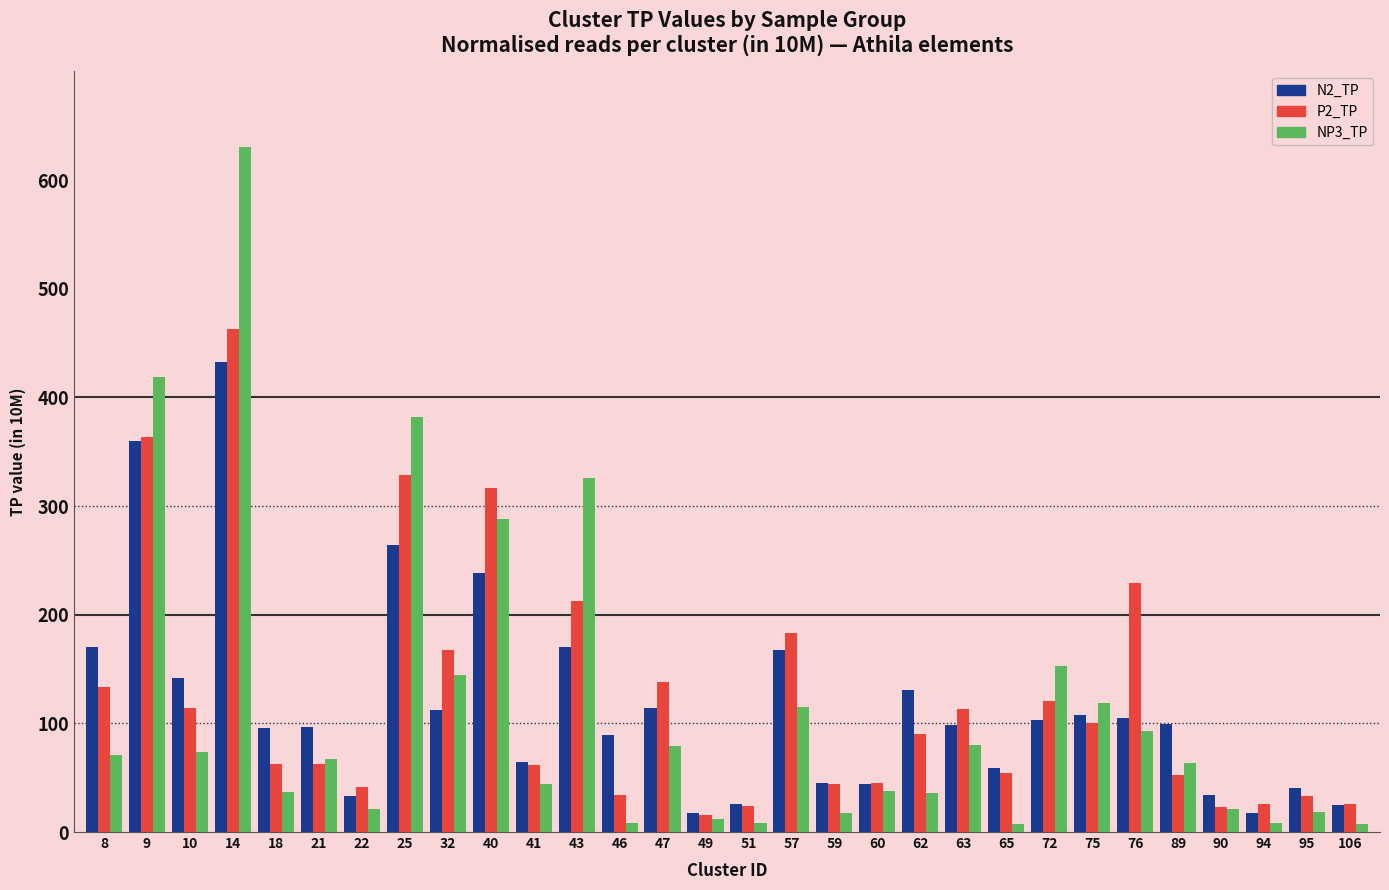

What is the sum of all P2_TP values?

3683.0